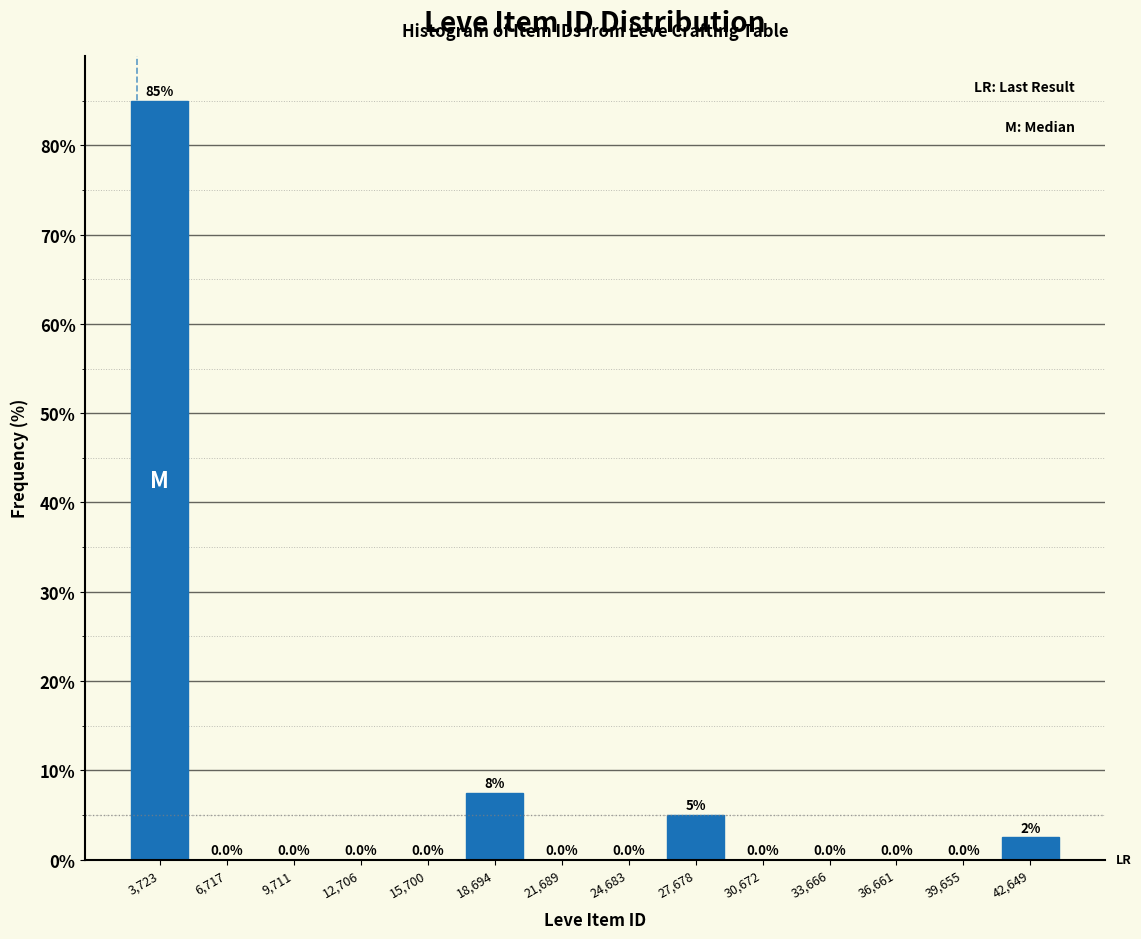

Over which range of the x-axis is the bar tallest?

2000 to 5000